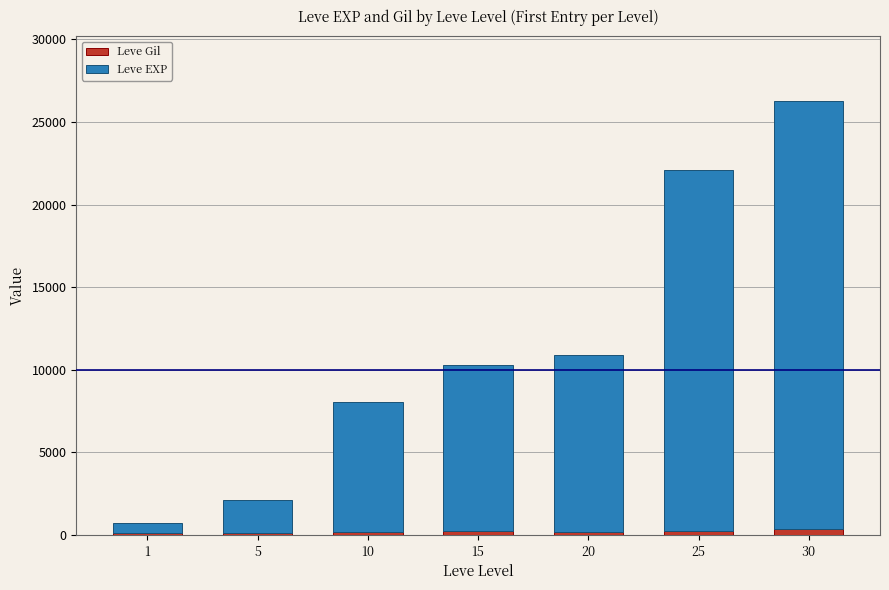

At which category is the sum across all series the highest?

30